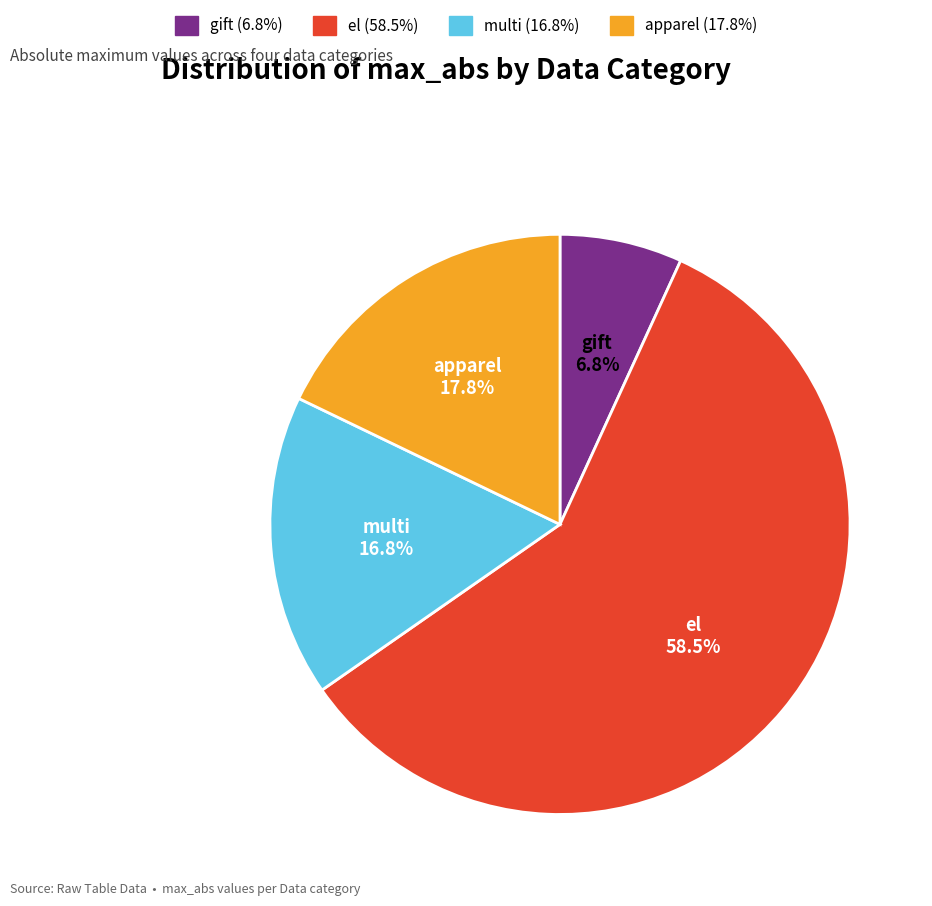

Rank the categories by value from lowest to highest.

gift, multi, apparel, el